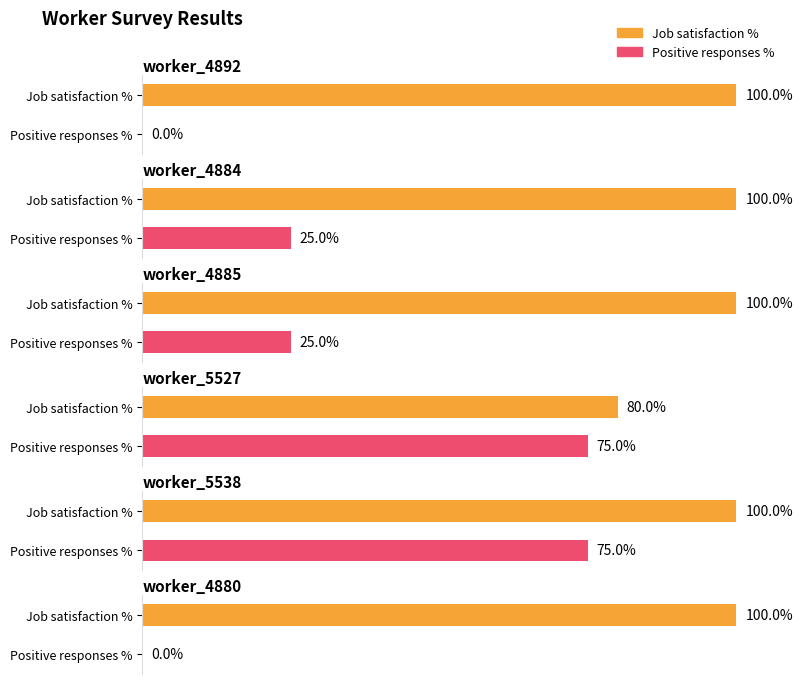

At how many categories does at least one series exceed 2?

6